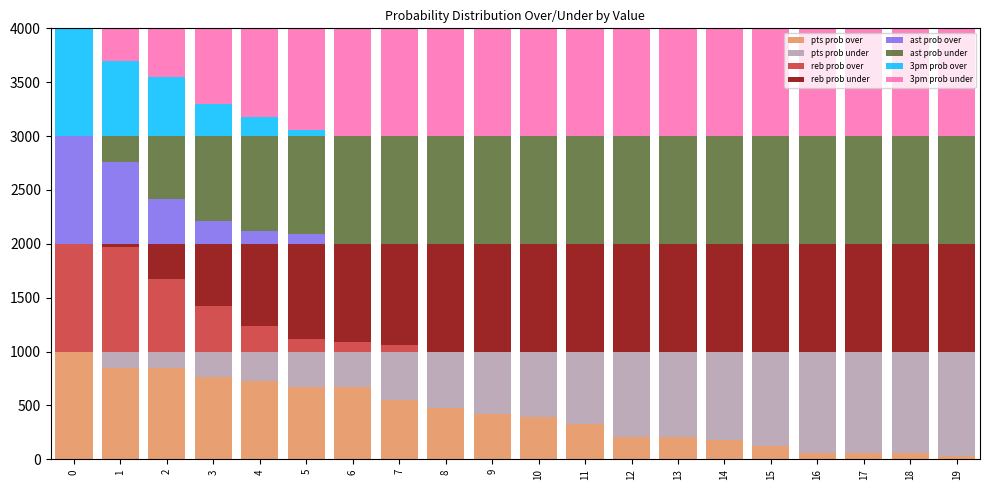

What is the sum of all pts prob over values?

8630.0